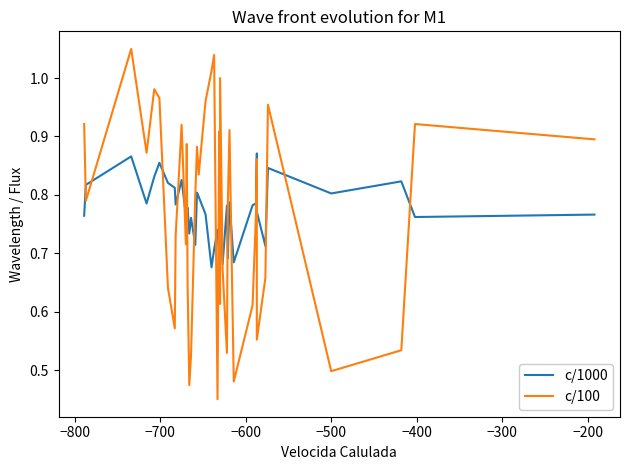

Rank the series by their average value, from lowest to highest.

c/100, c/1000